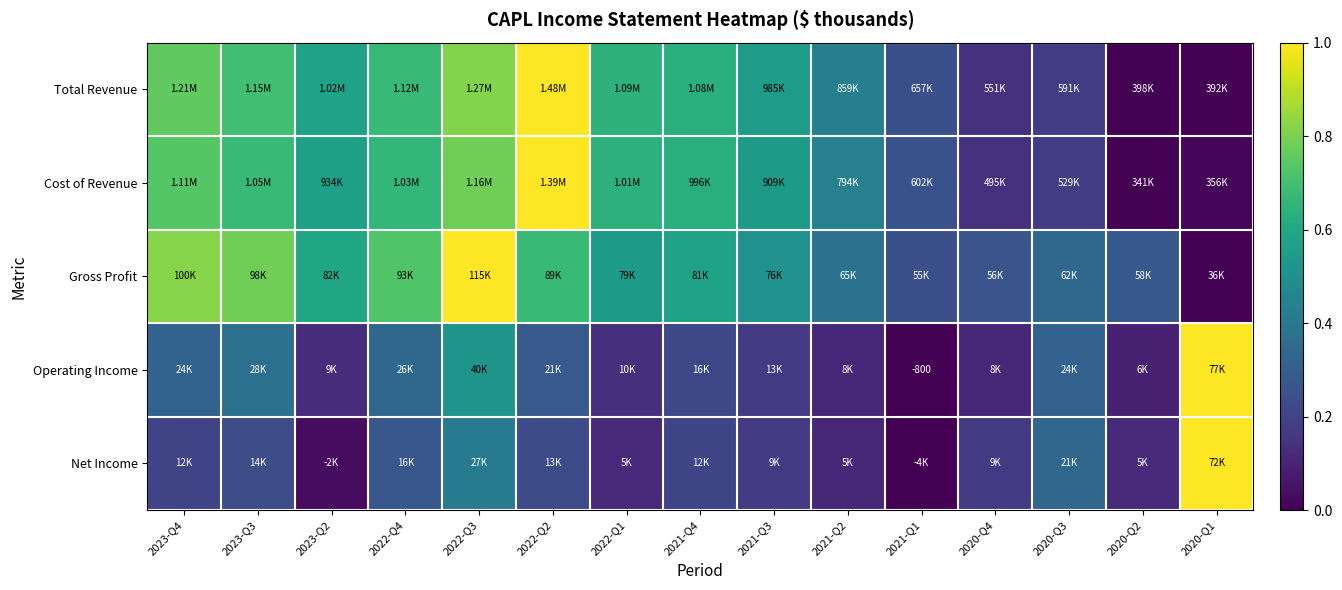

Which category has the highest value in the Net Income series?

2020-Q1